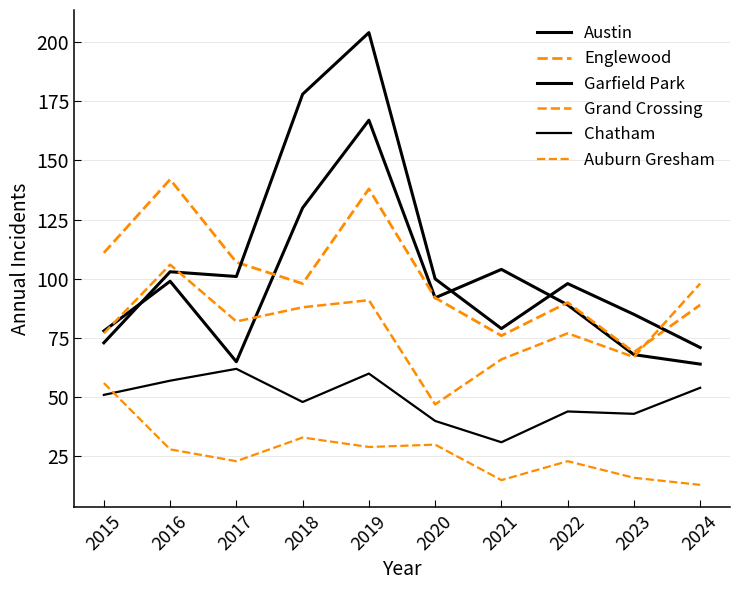

What is the difference between the second highest and second lowest values in the Chatham series?

20